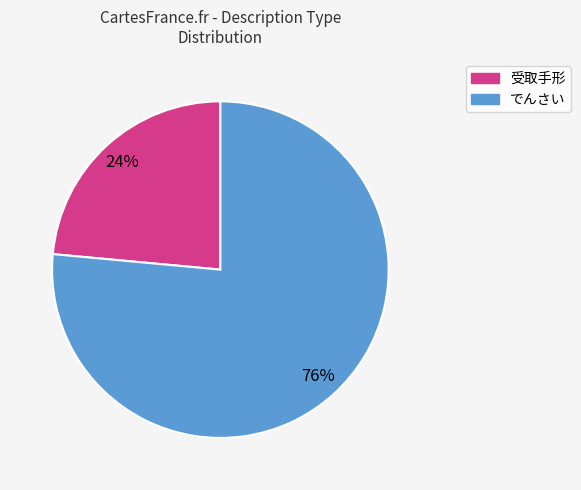

Which has a higher value, 受取手形 or でんさい?

でんさい